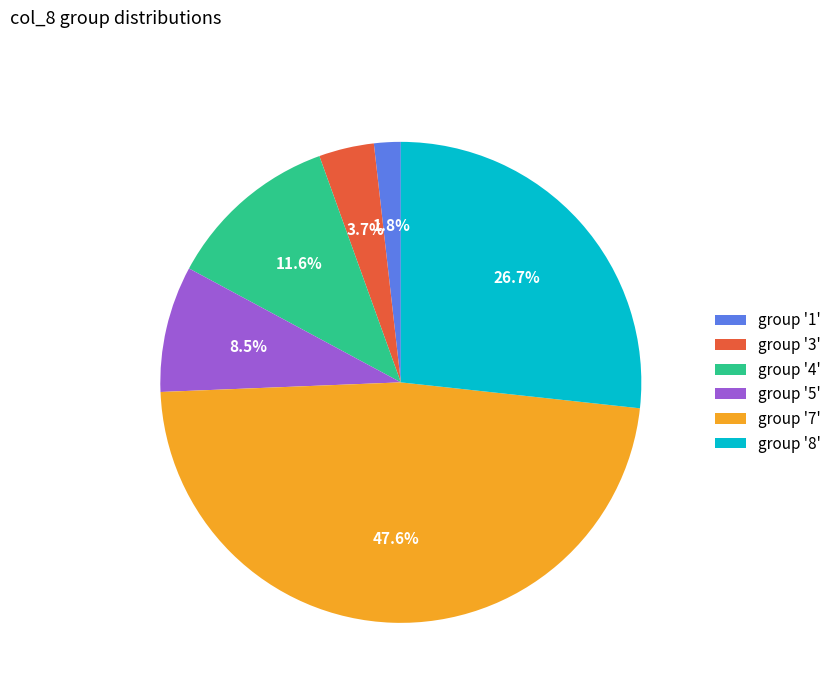

Is group '8' the majority of the pie?

No